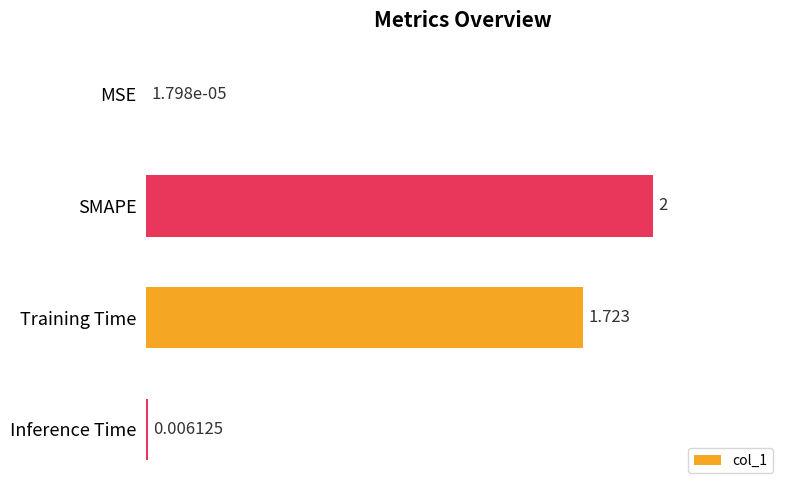

What is the greatest value displayed?

2.0